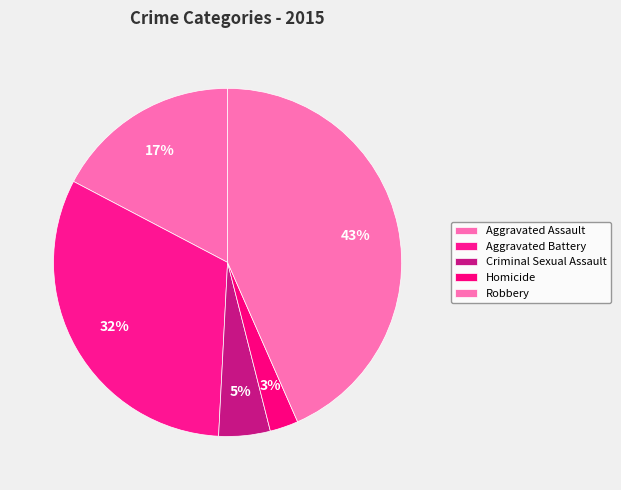

Rank the categories by value from highest to lowest.

Robbery, Aggravated Battery, Aggravated Assault, Criminal Sexual Assault, Homicide